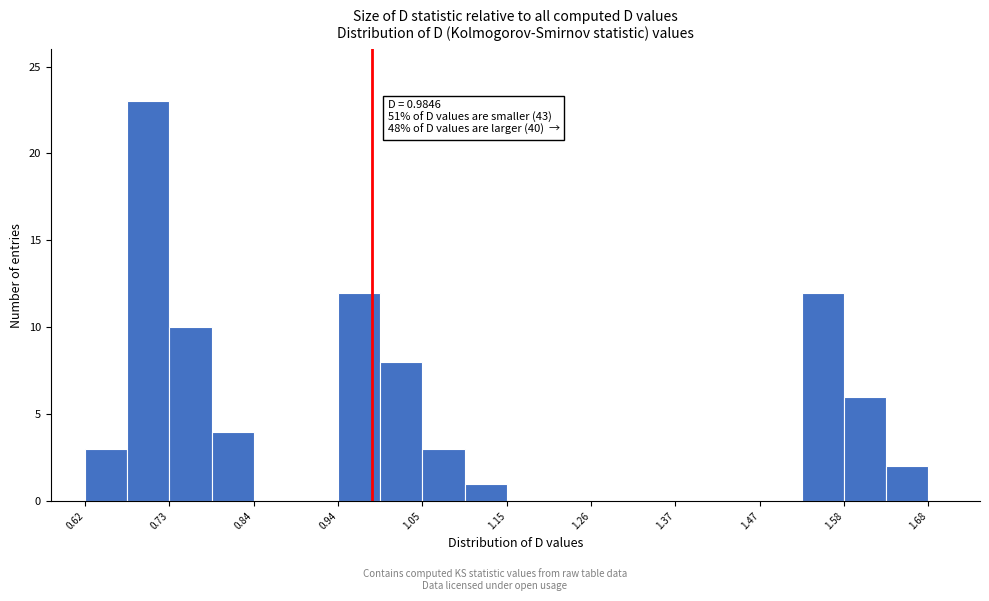

Read against the x-axis, roughly where is the centre of the tallest bar?

0.70